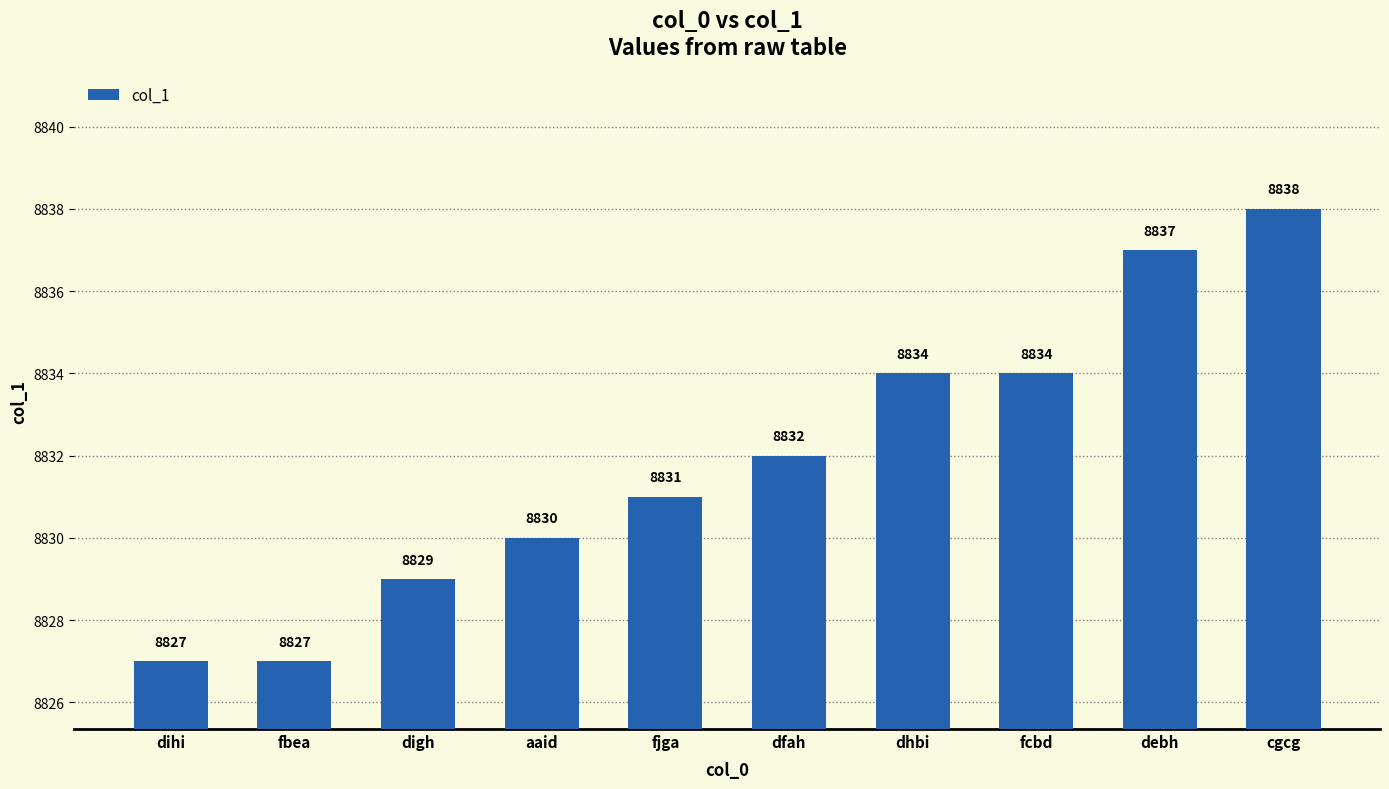

At which category does the chart reach its peak across all series?

cgcg